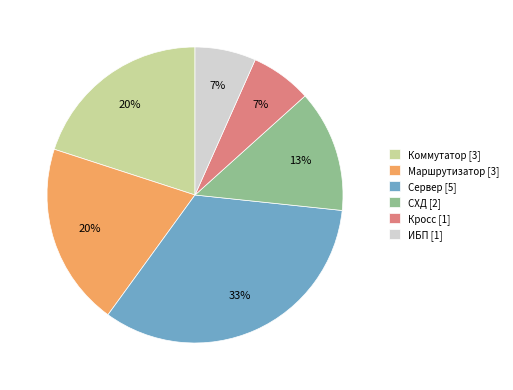

What is the largest slice in the pie chart?

Сервер